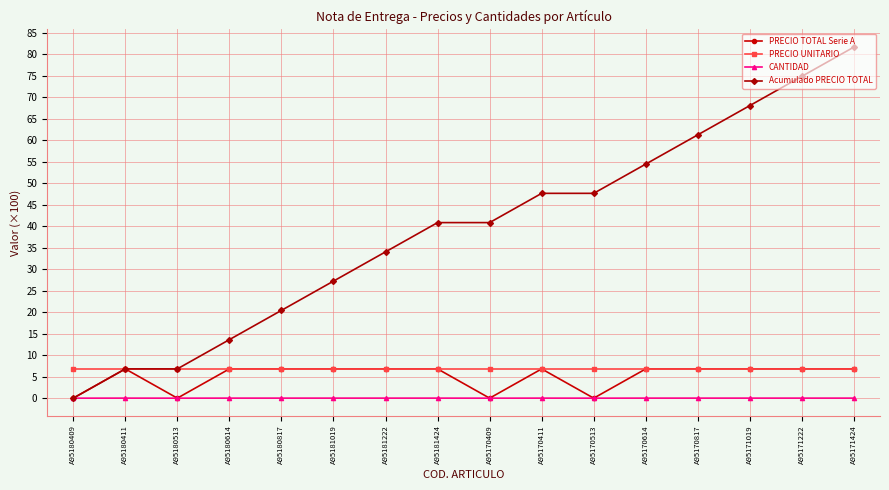

The PRECIO UNITARIO series shows 6.8 at A95171424. True or false?

True